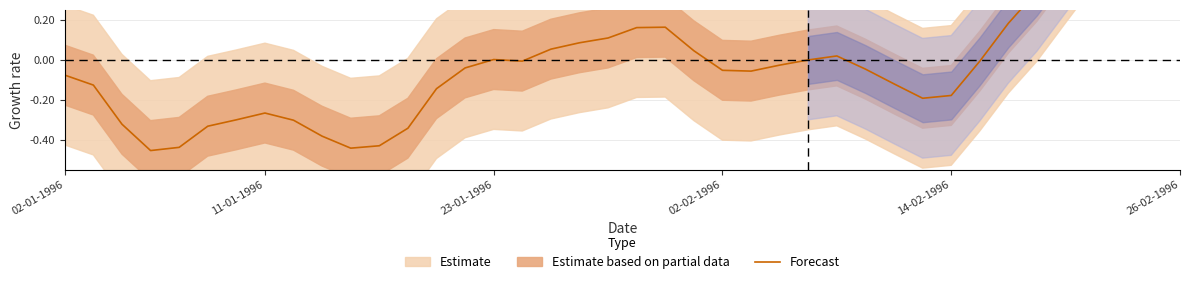

What is the maximum value shown in the chart?

1.0